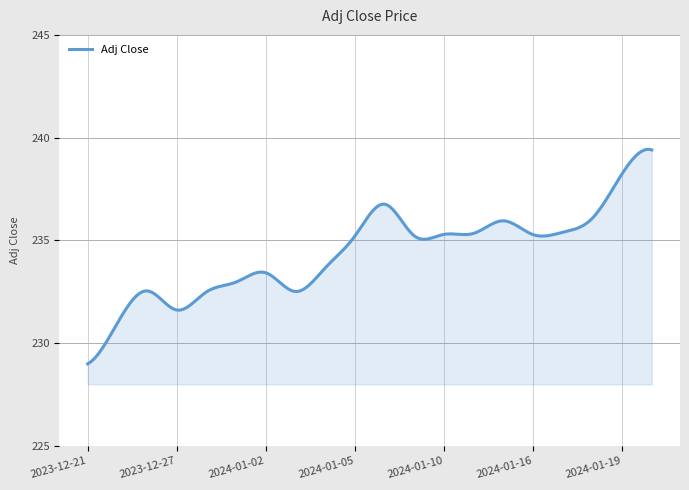

What is the greatest value displayed?

239.4